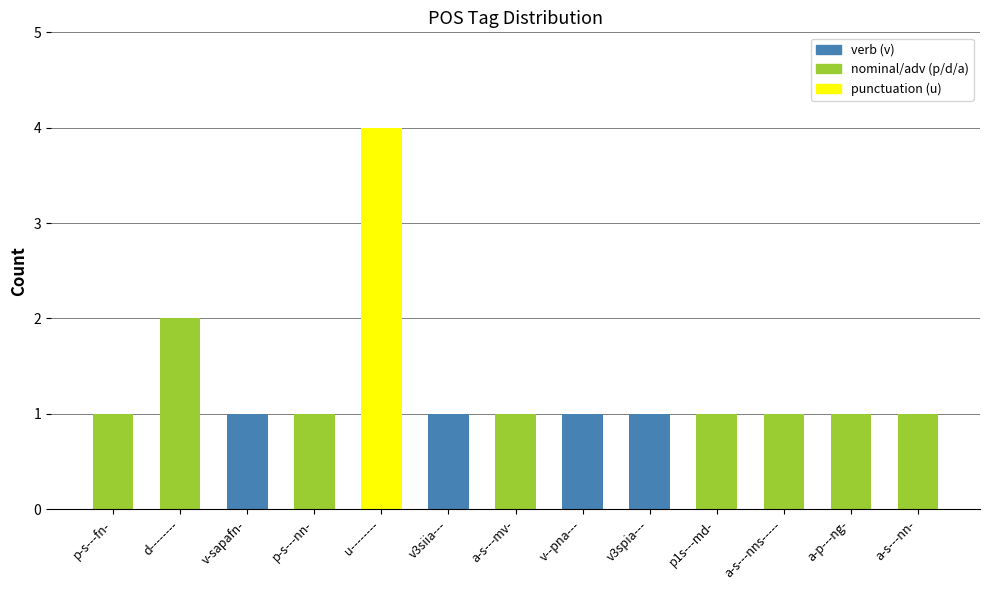

At which category does the chart reach its peak across all series?

u--------